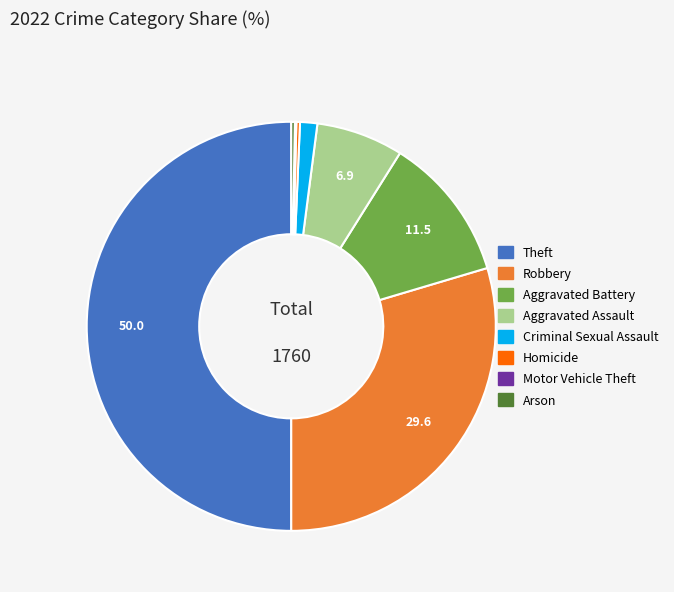

What is the ratio of the value at Aggravated Battery to the value at Homicide?

40.4